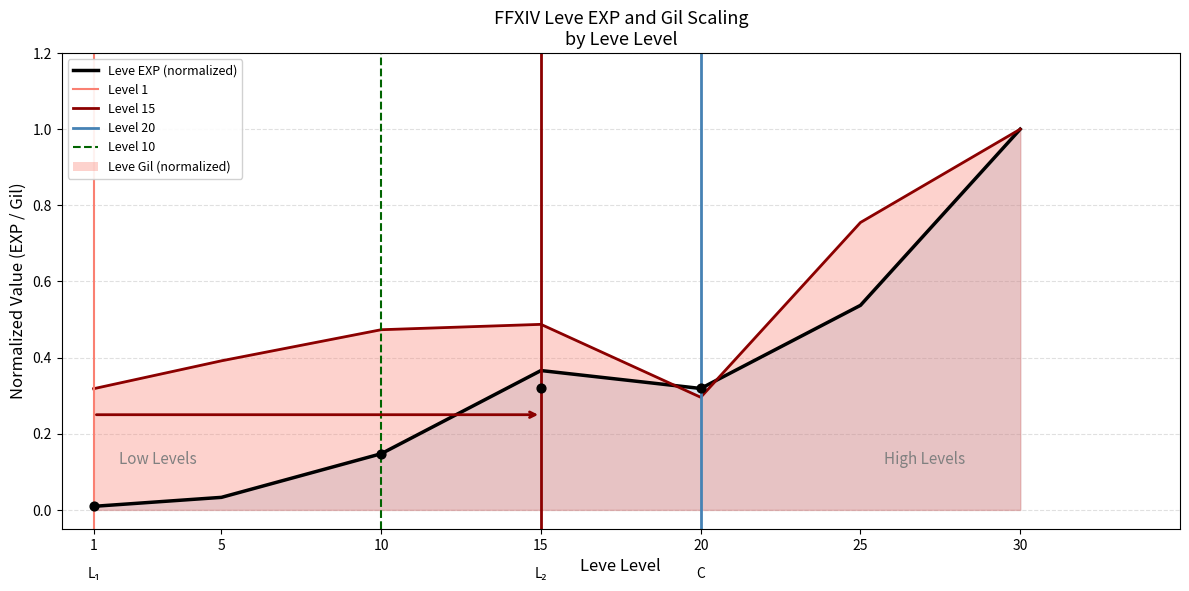

Which series reaches the maximum Y coordinate?

Level 1